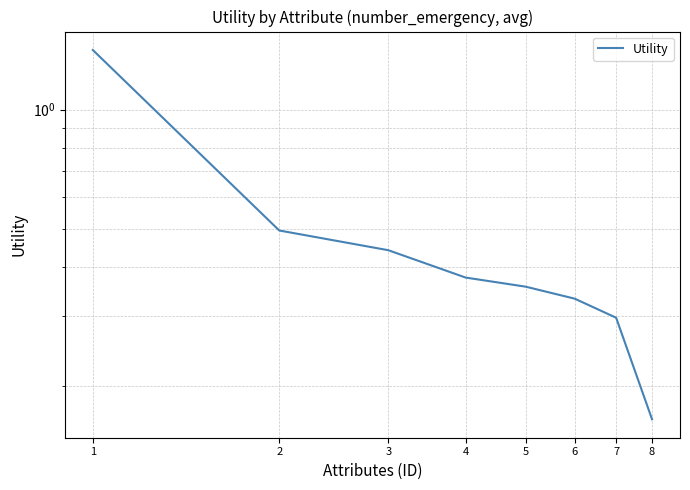

What is the value of the 8th point from the left?

0.2